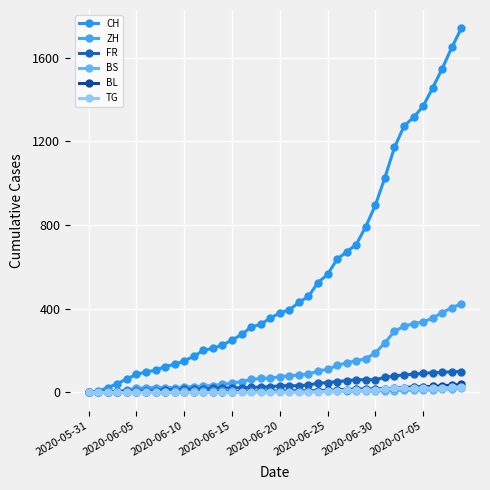

What is the value of the TG point at the 31st from the left?

12